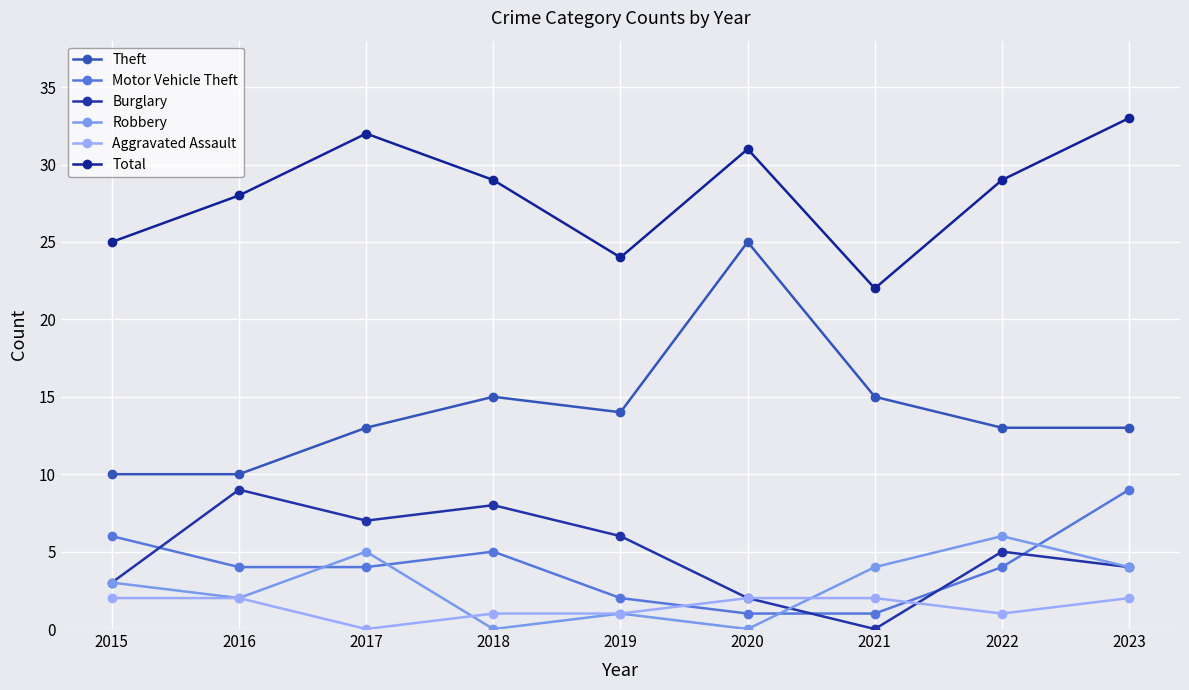

What is the average value of the Aggravated Assault series?

1